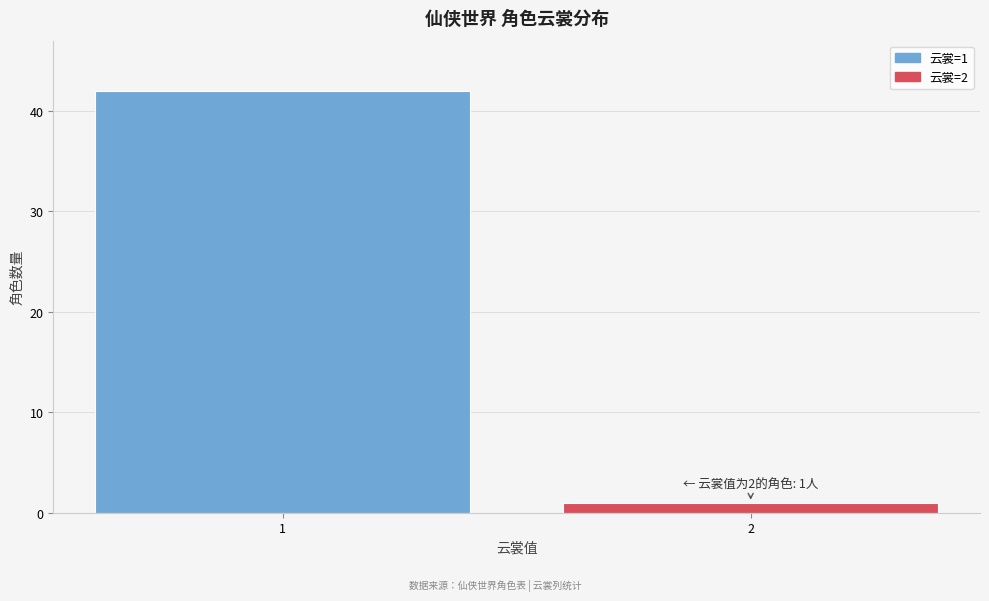

Reading right to left, what are all the values shown in this chart?

2=1	1=42